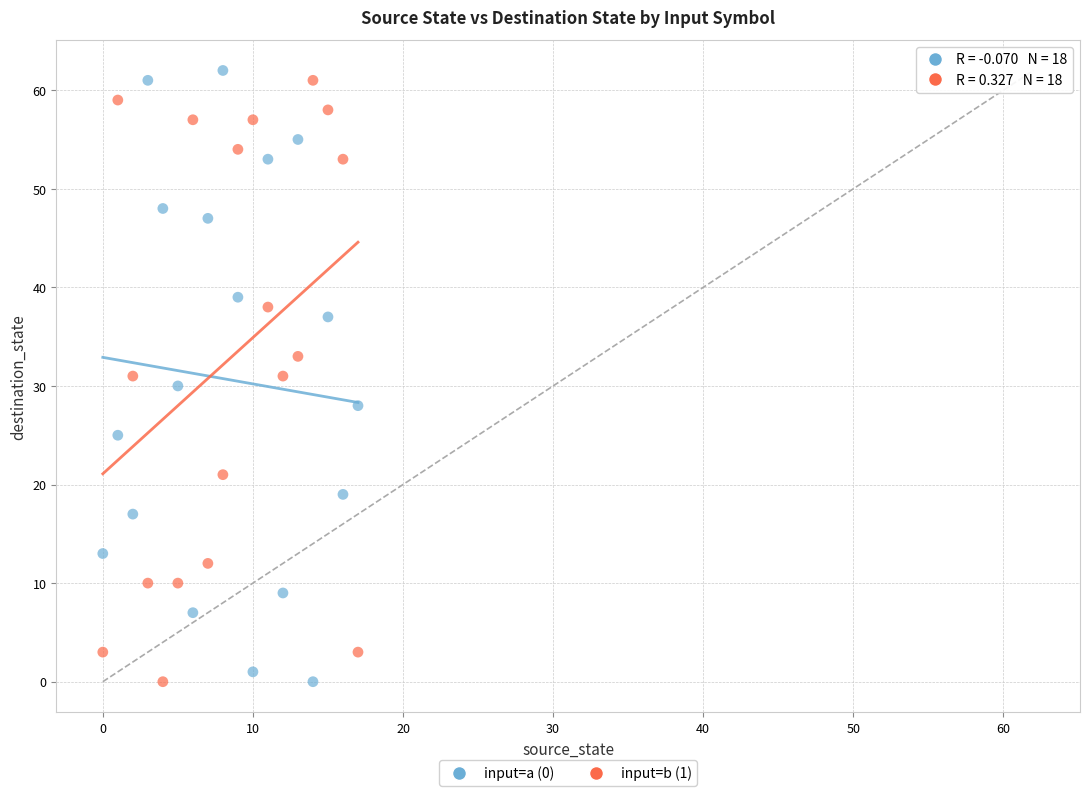

Across all data points, what is the range of Y values (max minus min)?

62